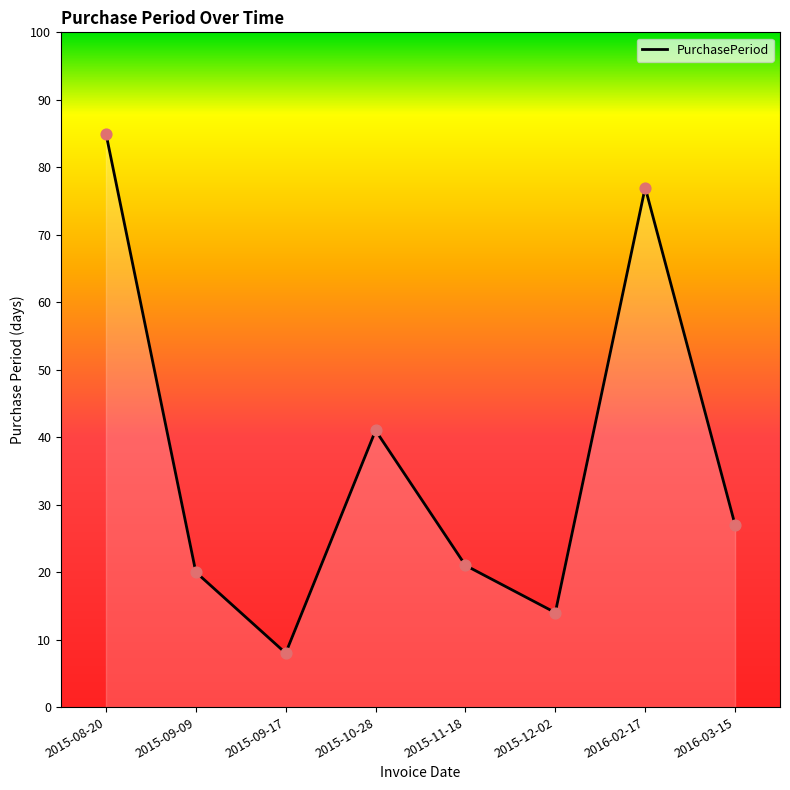

Approximately how many times larger is the value at 2015-11-18 compared to 2015-12-02?

1.5